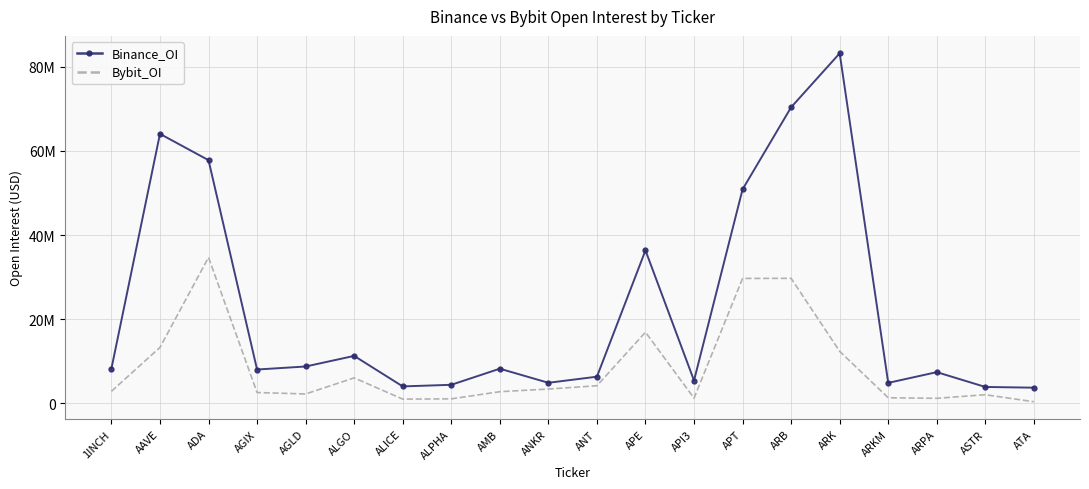

What is the difference between the highest and lowest values at ARK?

70800610